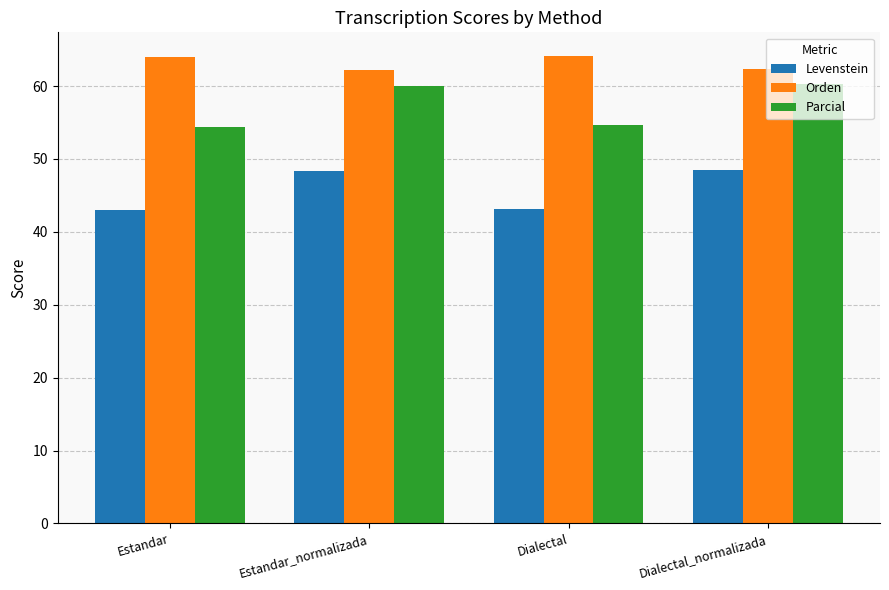

What is the smallest value displayed?

43.1